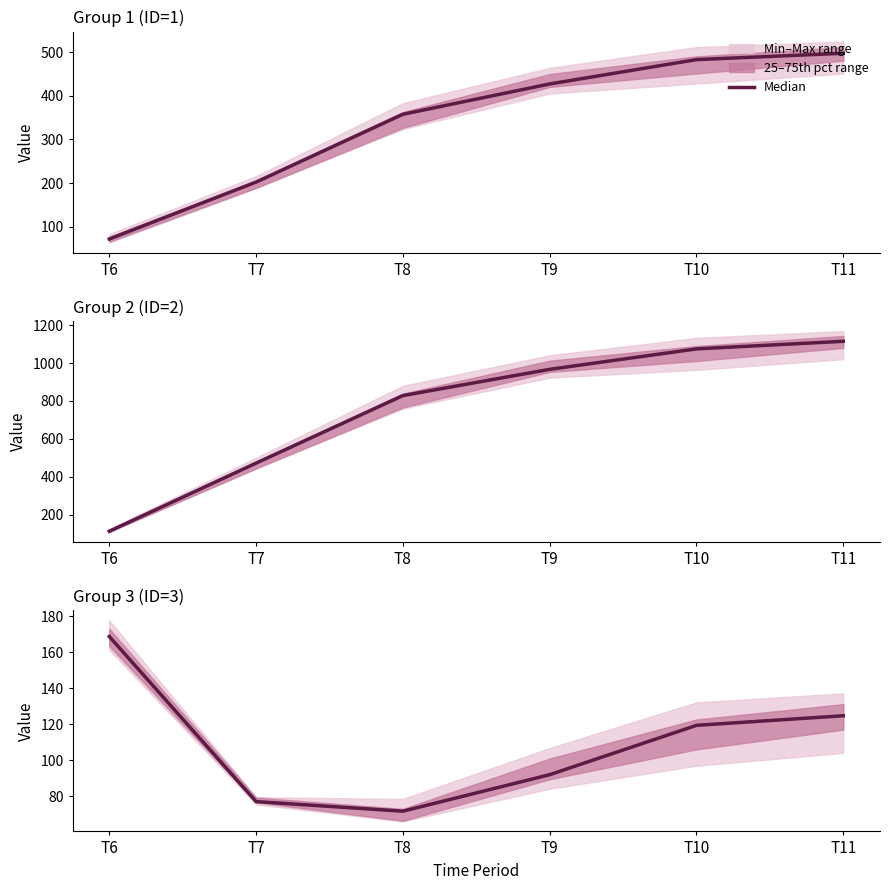

Reading left to right, extract all data points from this chart.

T6=168.6	T7=77.0	T8=71.7	T9=92.0	T10=119.3	T11=124.7